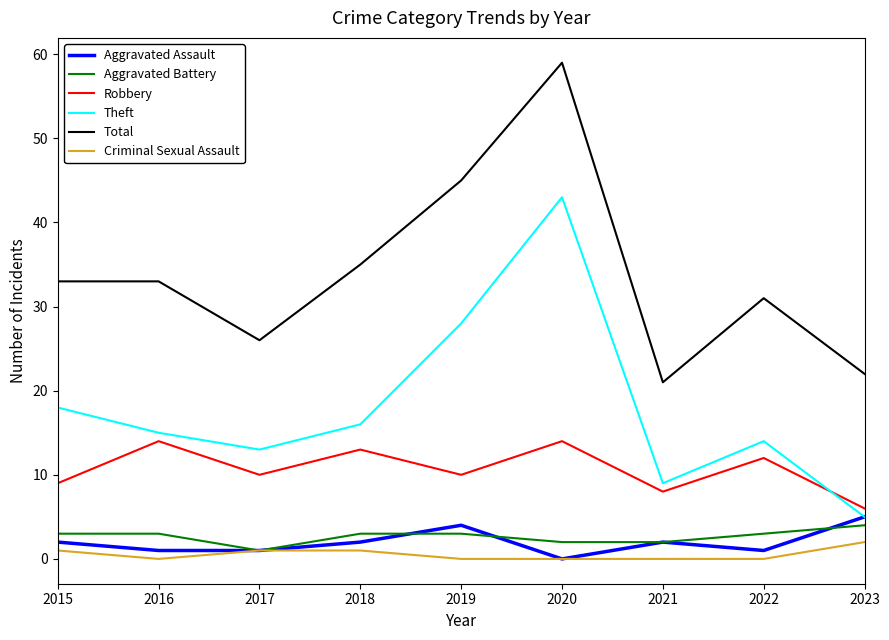

Where is Total nearest to the value 40?

2018